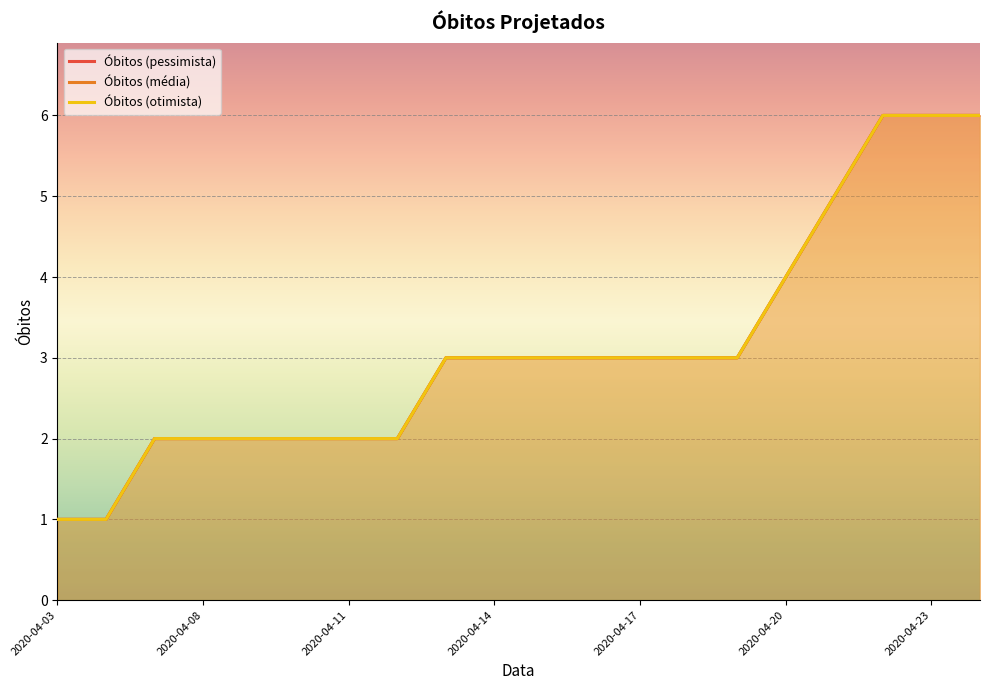

What is the minimum value shown in the chart?

1